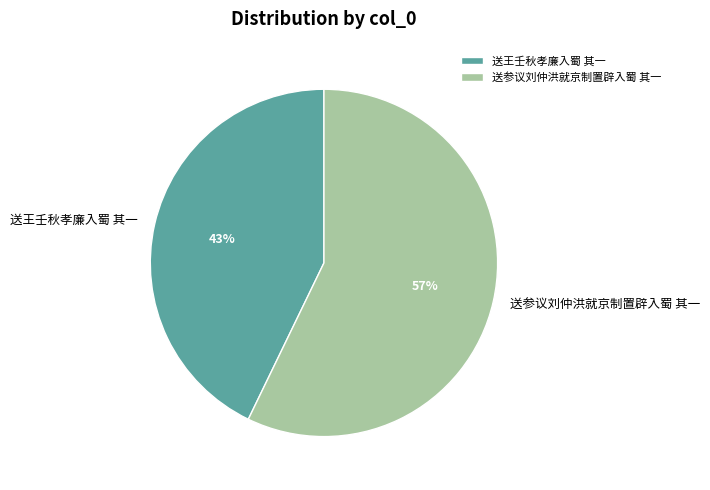

What percentage is the 送王壬秋孝廉入蜀 其一 slice, to the nearest percent?

43%